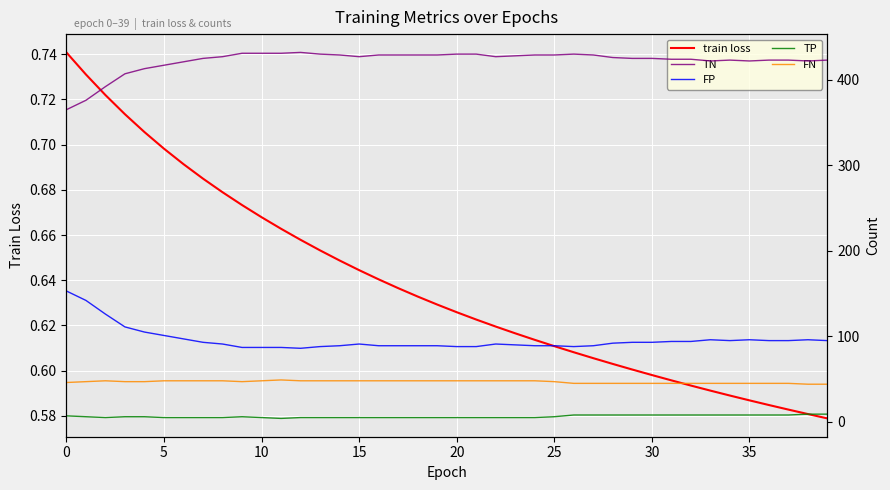

What is the sum of the FN values at 24 and 23?

96.0